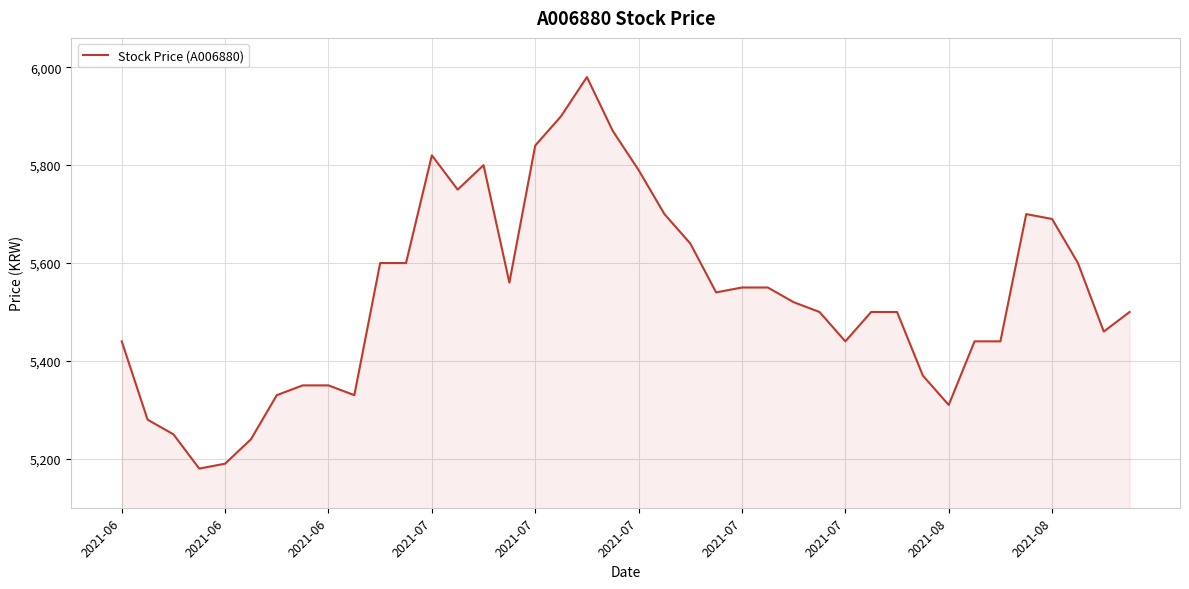

What is the difference between the maximum and minimum values?

800